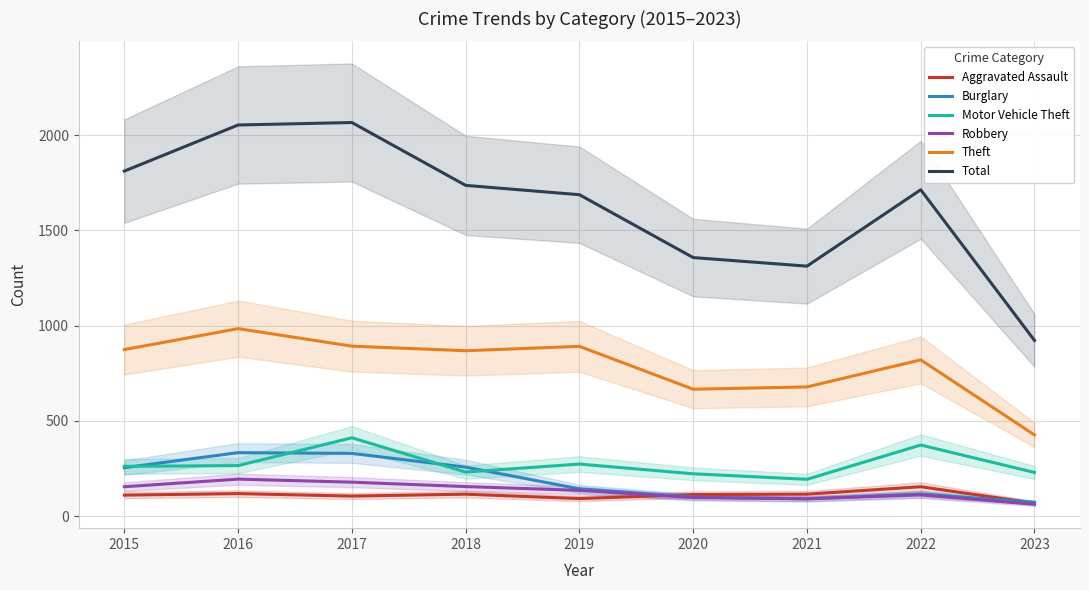

Reading left to right, list all the values displayed in this chart.

Aggravated Assault: 2015=110	2016=118	2017=105	2018=115	2019=92	2020=113	2021=115	2022=154	2023=68
Burglary: 2015=254	2016=333	2017=329	2018=257	2019=143	2020=100	2021=90	2022=116	2023=72
Motor Vehicle Theft: 2015=261	2016=265	2017=411	2018=231	2019=273	2020=222	2021=193	2022=373	2023=229
Robbery: 2015=154	2016=194	2017=178	2018=155	2019=135	2020=97	2021=91	2022=111	2023=62
Theft: 2015=874	2016=984	2017=892	2018=868	2019=891	2020=666	2021=678	2022=820	2023=426
Total: 2015=1811	2016=2053	2017=2066	2018=1736	2019=1687	2020=1357	2021=1312	2022=1713	2023=922